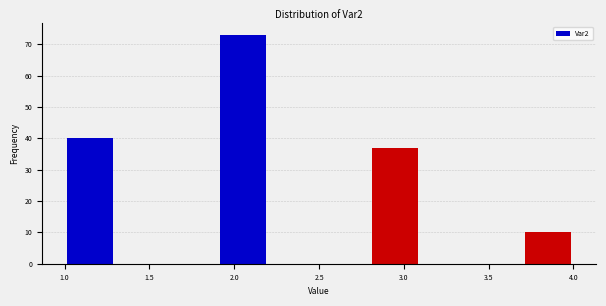

How tall is the bar that spans 3.7 to 4.0 on the x-axis? The values are not printed on the chart, so give them approximately, as read against the axis.

10